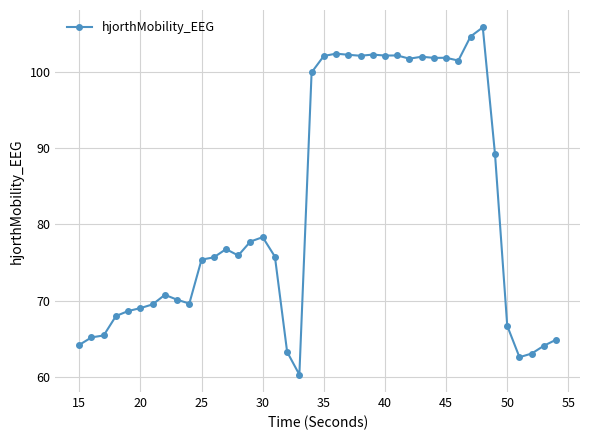

True or false: the data has more than 1 interior local peaks.

True